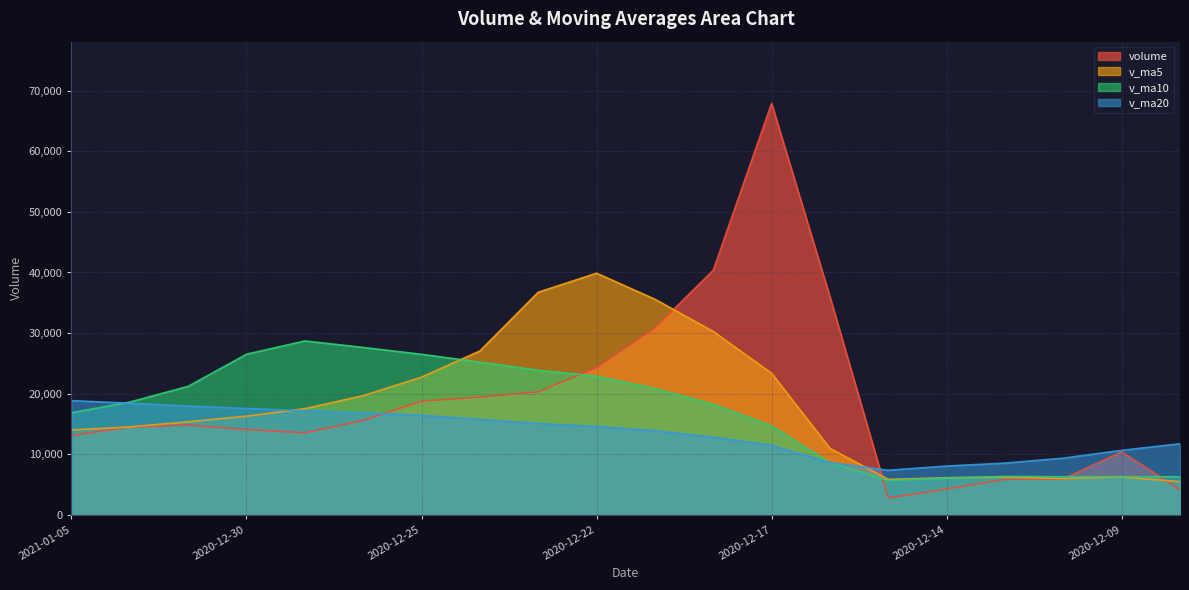

Which series has the largest range (max minus min)?

volume